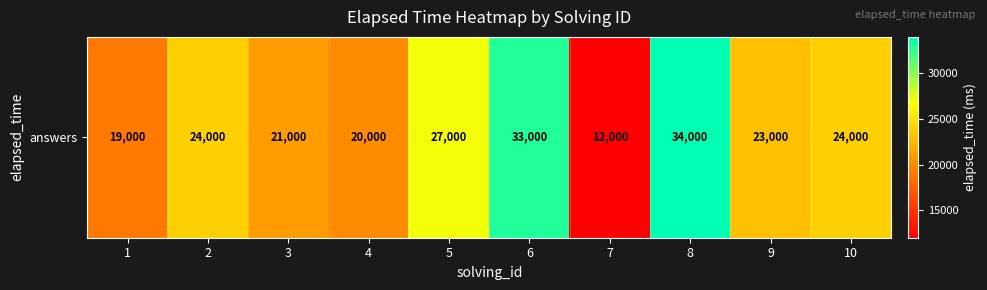

True or false: the data shows 27000 at 5.

True